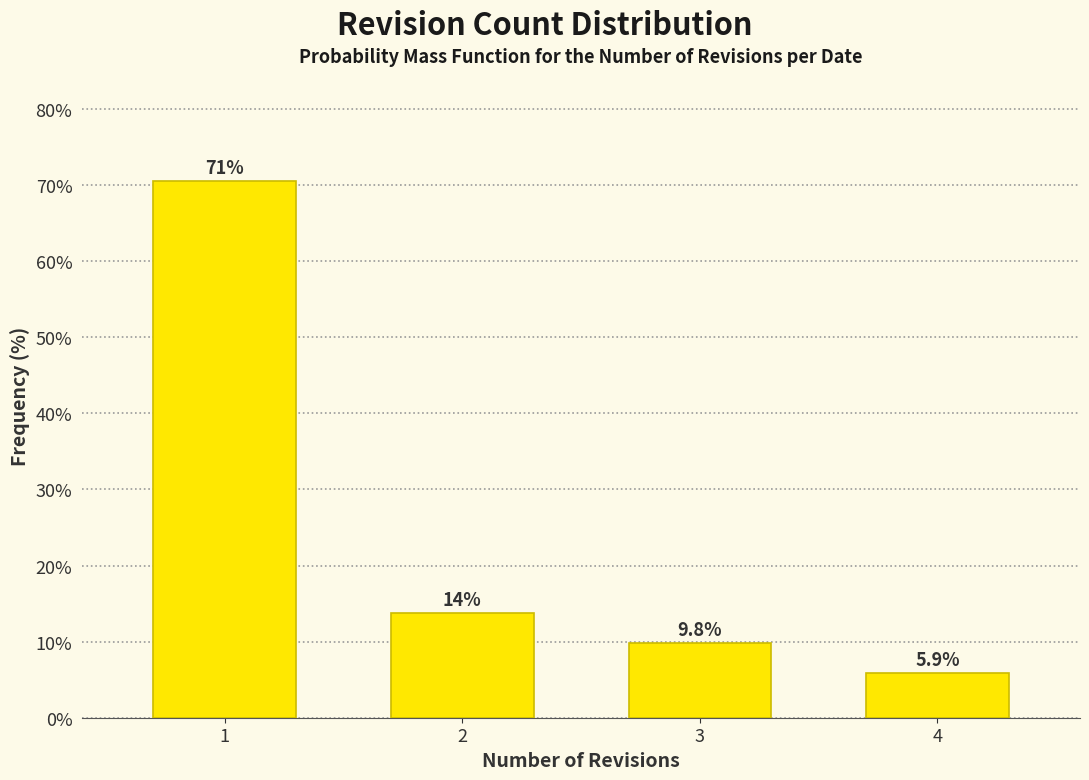

Reading right to left, list all the values displayed in this chart.

4=5.9	3=9.8	2=13.7	1=70.6